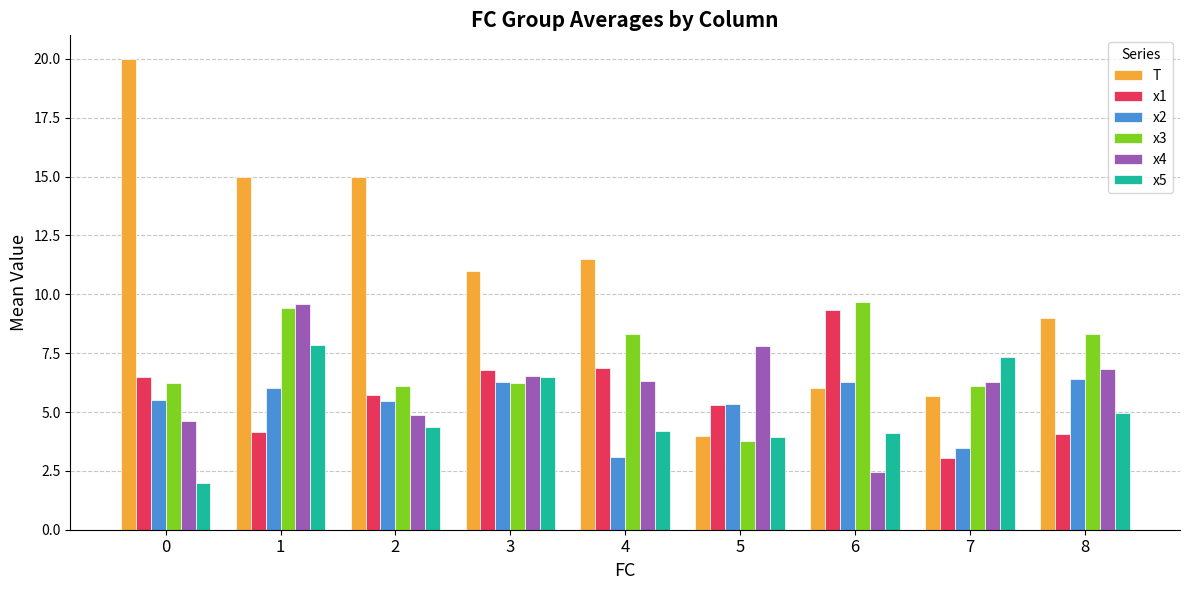

What is the total value across all series at 1?

52.0